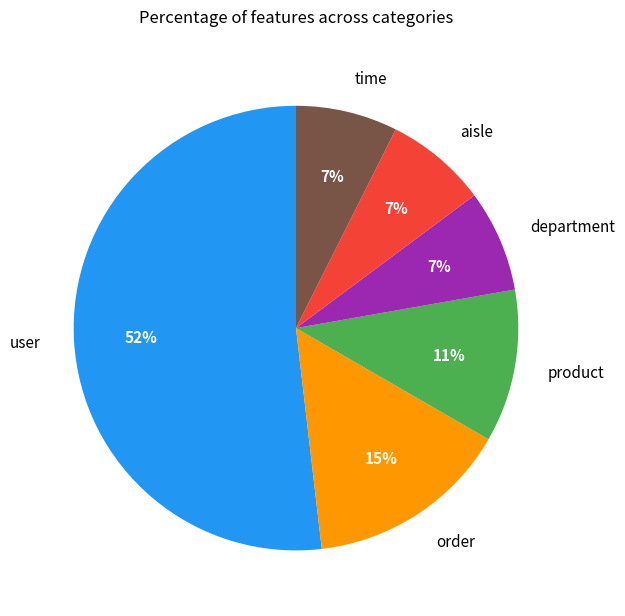

To the nearest percent, what is the combined percentage of department and order?

22%